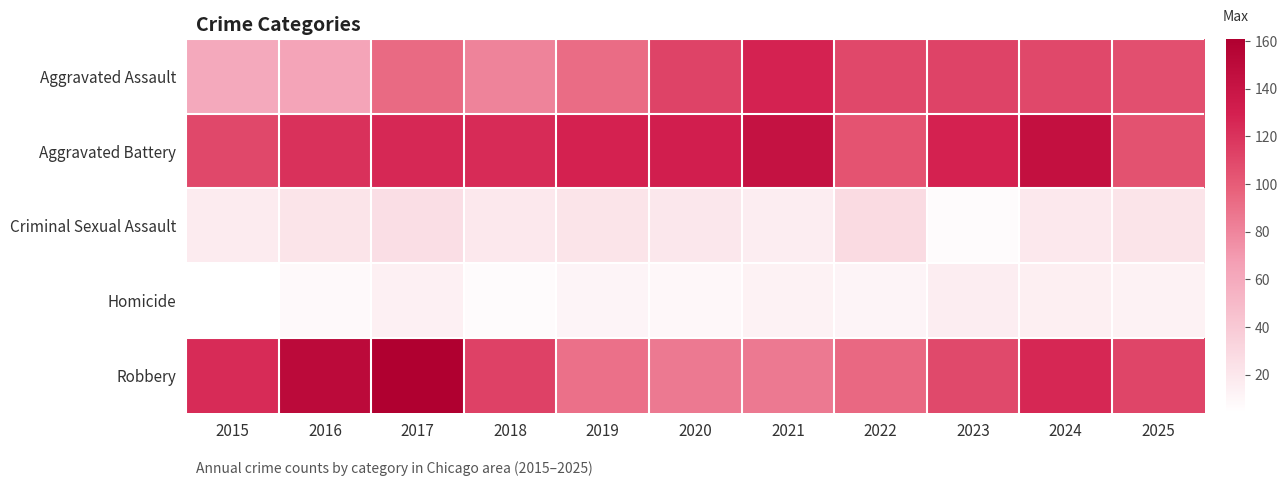

Count the number of data series in this chart.

5